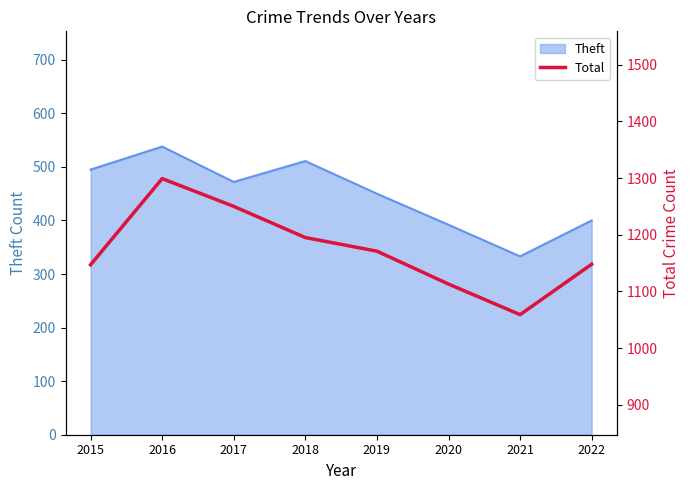

What is the sum of all values?

9382